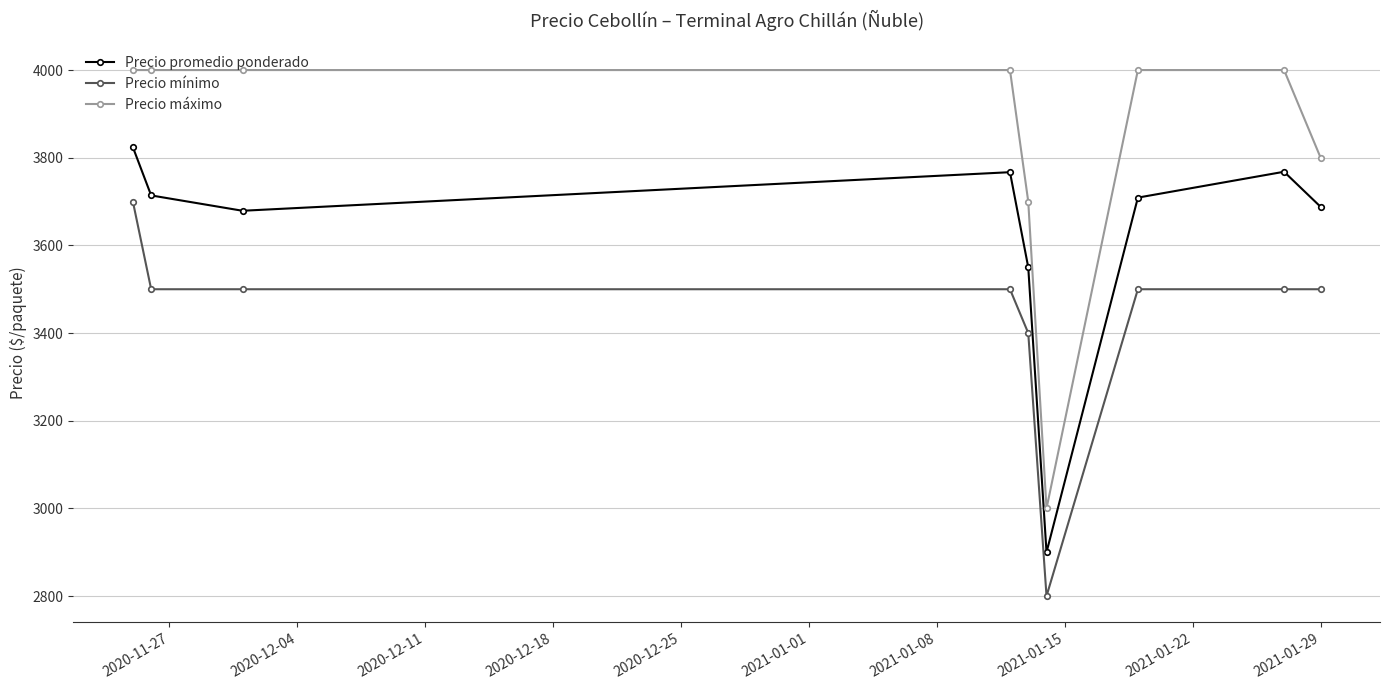

At how many categories does at least one series exceed 3415?

8